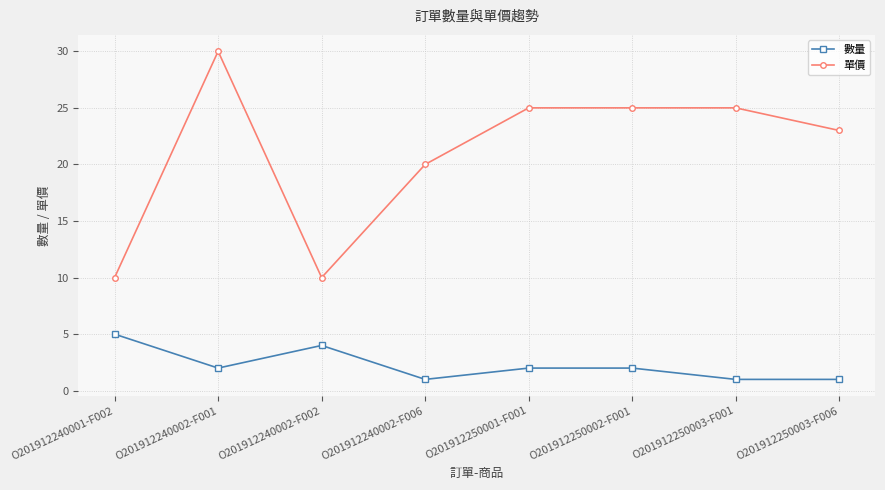

At which label does 單價 reach its peak?

O201912240002-F001